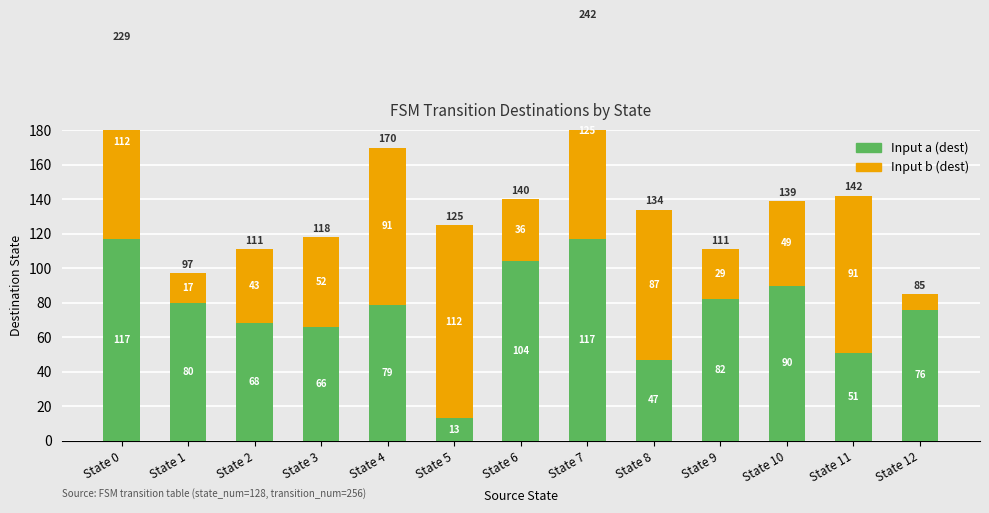

What is the approximate value of Input a (dest) at State 4?

79